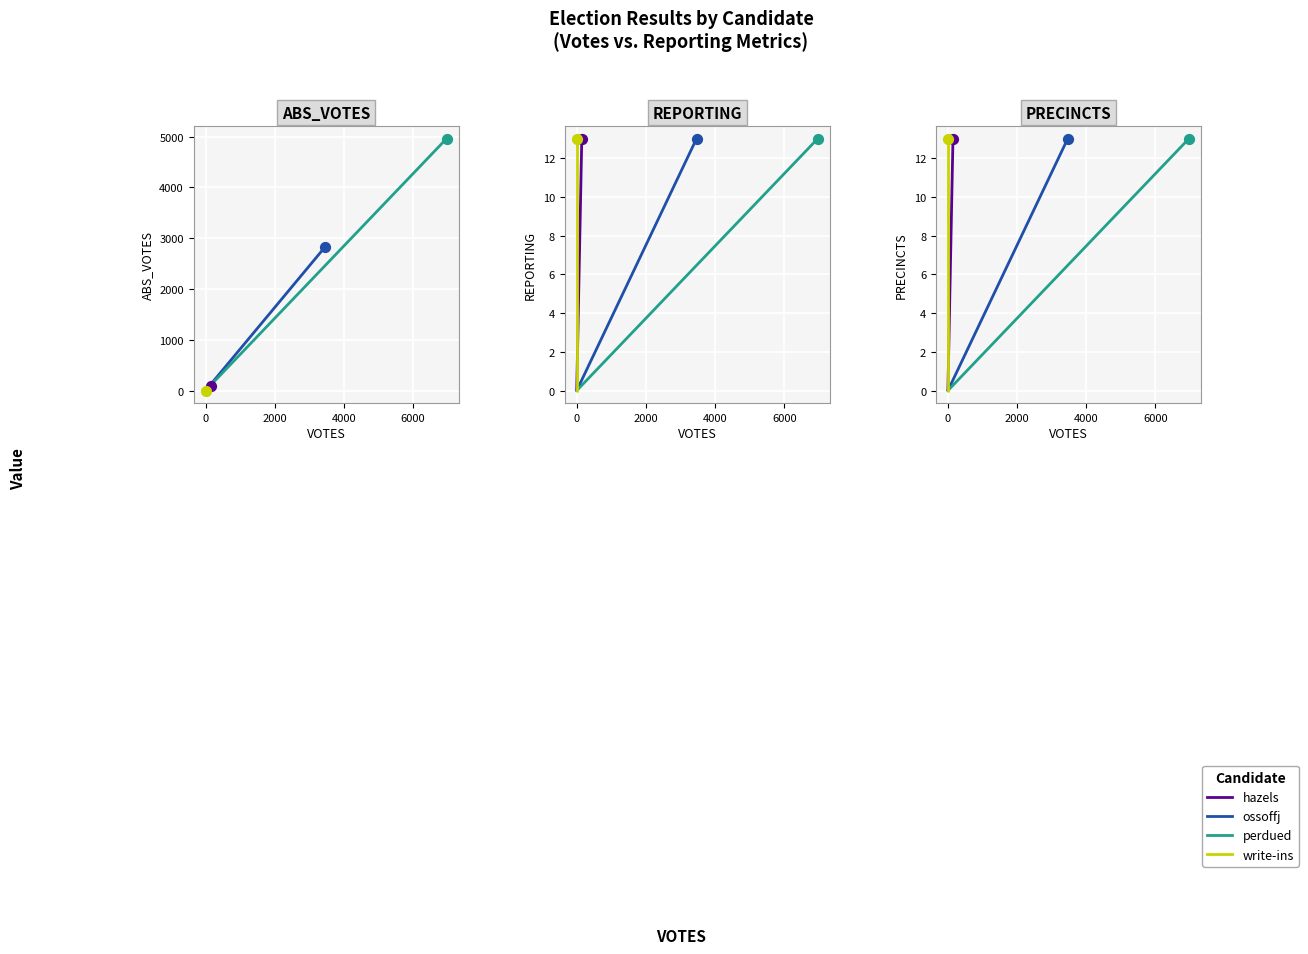

Is the value of ossoffj at 0 greater than the value of hazels at 0?

No